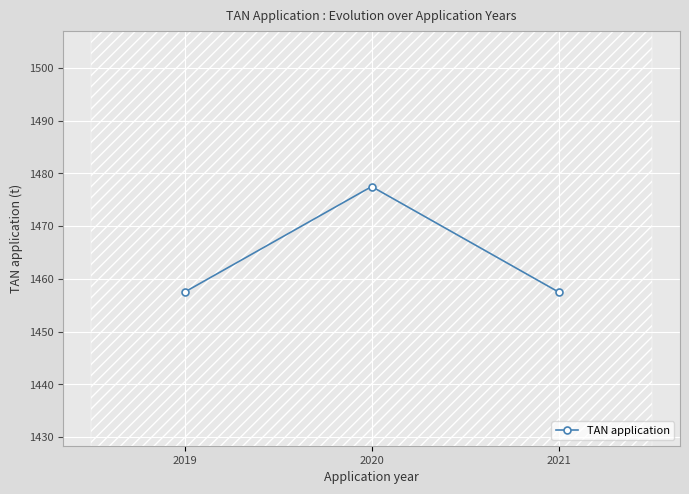

What is the difference between the values at 2019 and 2020?

20.0